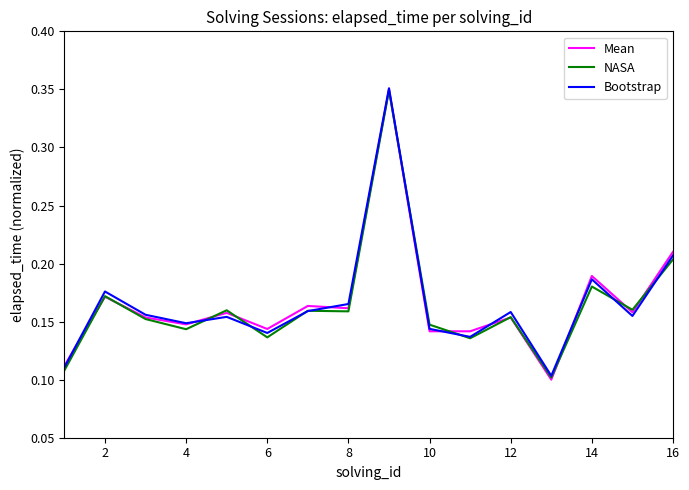

Is this an area chart (filled region under the line)?

No